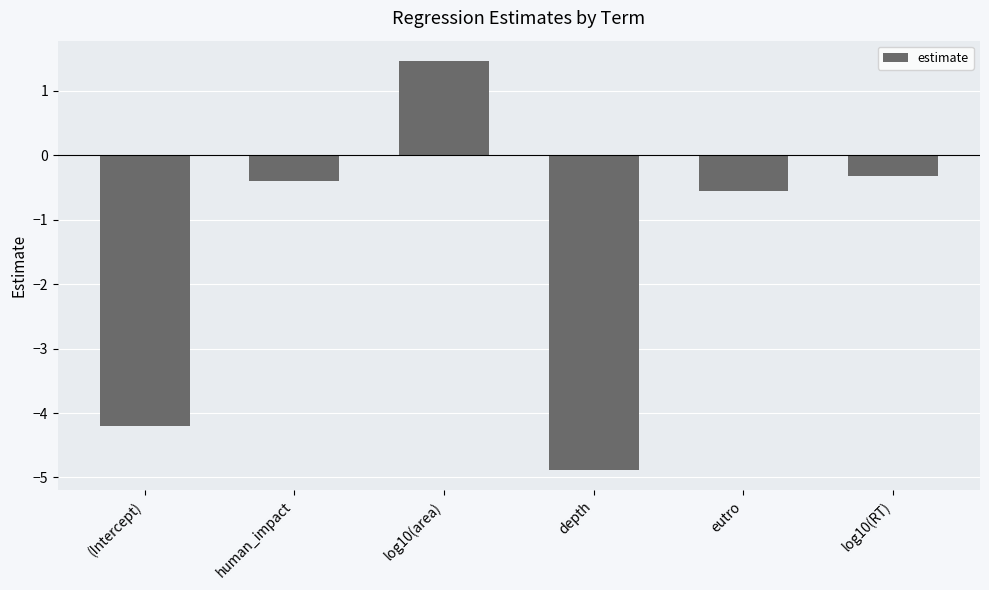

Is it true that the value at depth is -6.9?

False